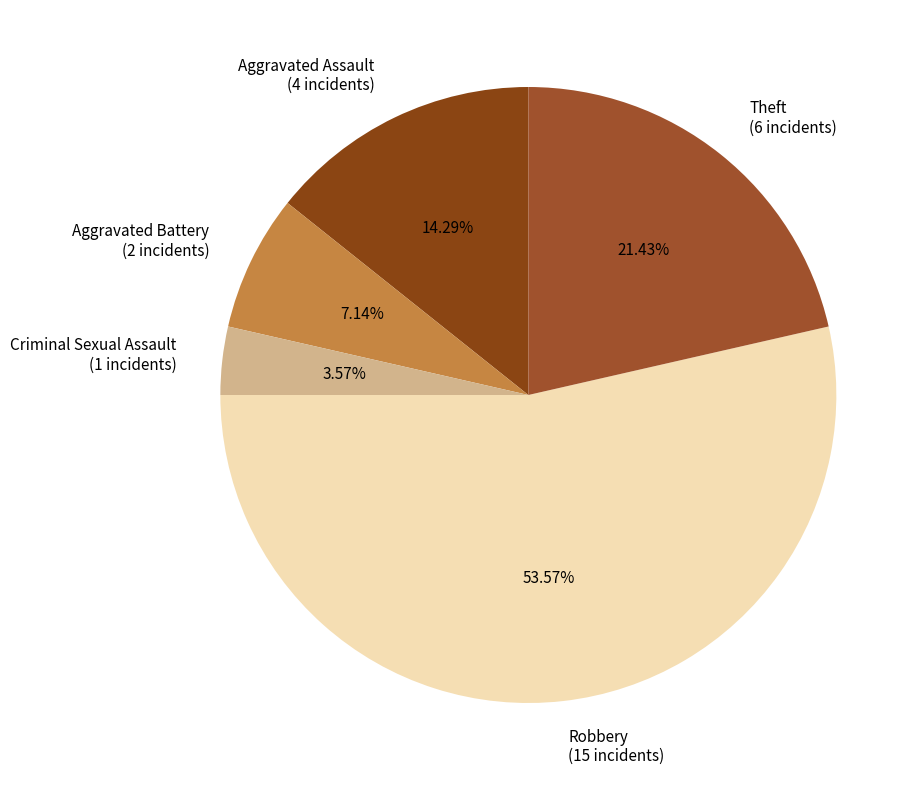

What percentage is the Aggravated Assault slice, to the nearest percent?

14%